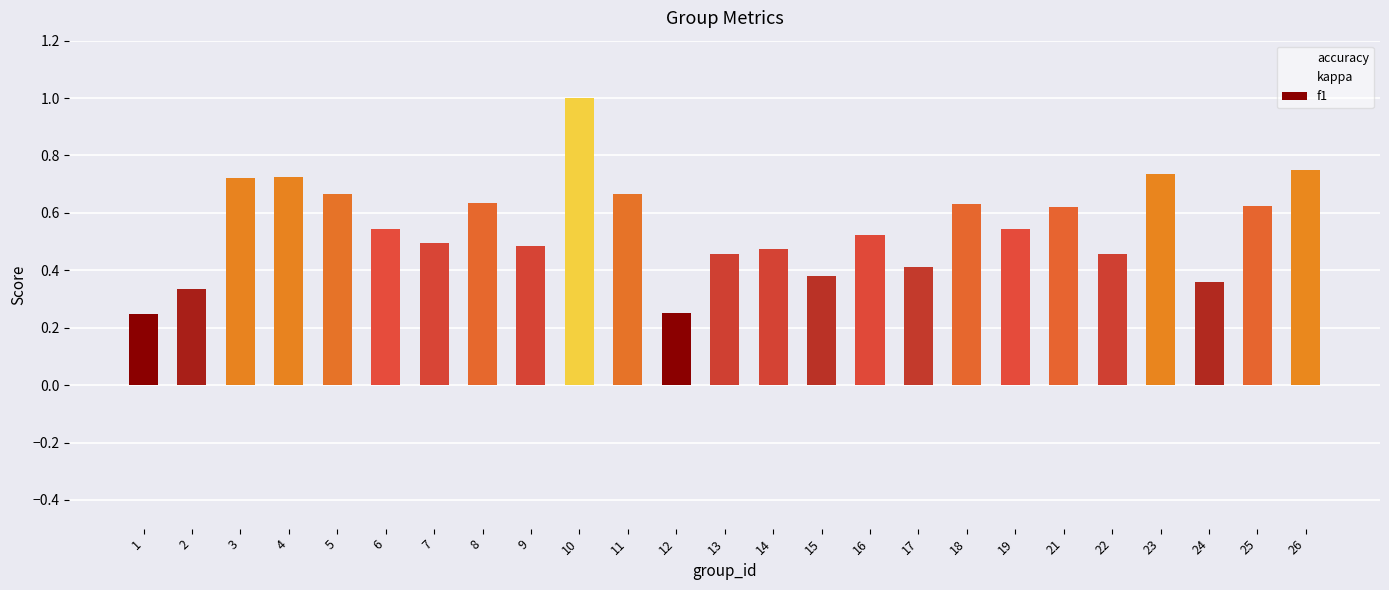

The chart shows a value of 0.7 at 17. True or false?

False